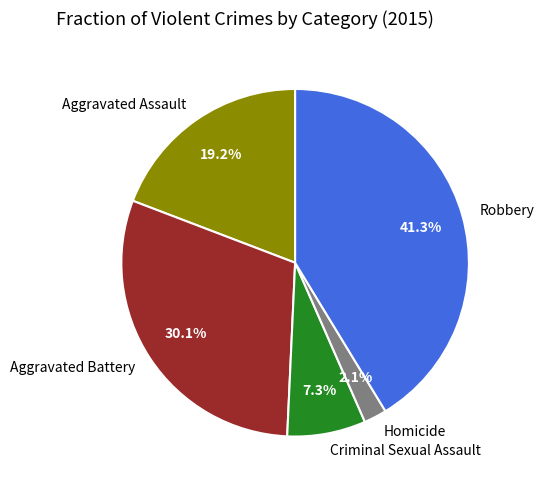

Approximately how many times larger is the value at Criminal Sexual Assault compared to Aggravated Assault?

0.4